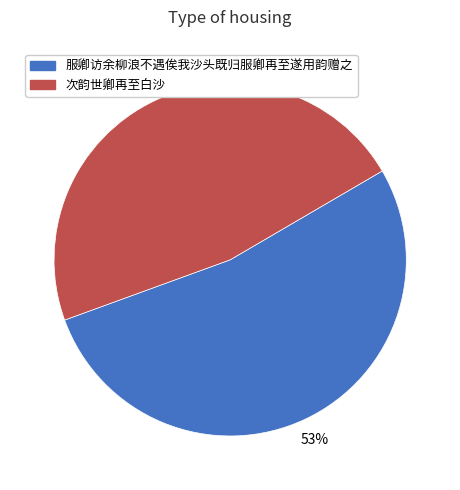

To the nearest percent, what is the difference between the 服卿访余柳浪不遇俟我沙头既归服卿再至遂用韵赠之 and 次韵世卿再至白沙 slice percentages?

6%